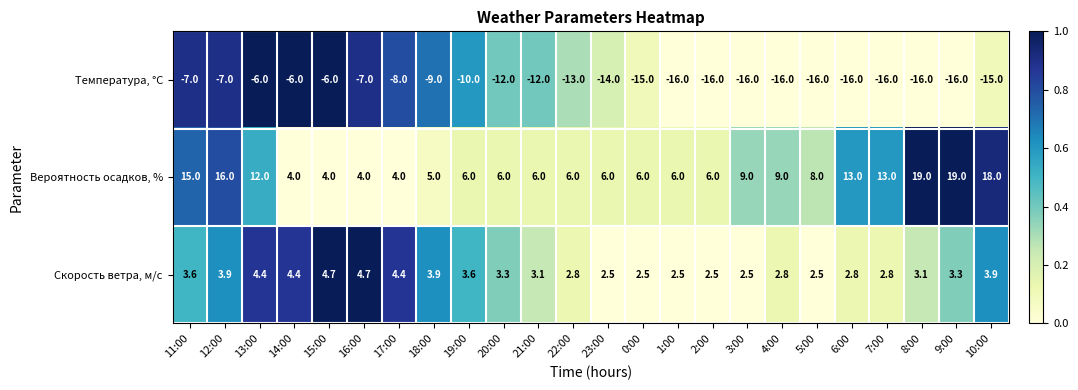

The value of Вероятность осадков, % at 9:00 is 19.0. True or false?

True